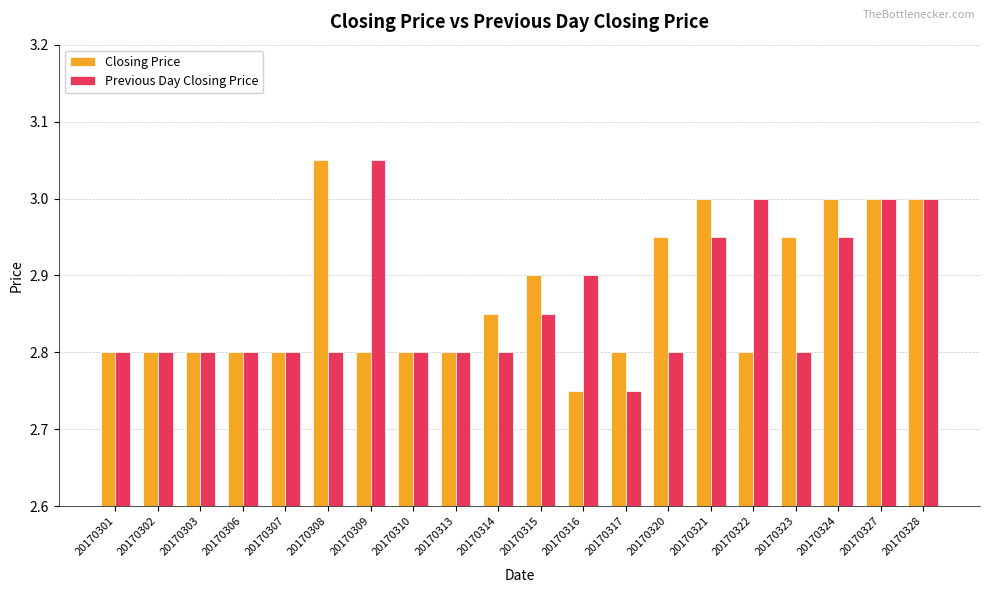

Between 20170313 and 20170322, which series saw the biggest shift?

Previous Day Closing Price